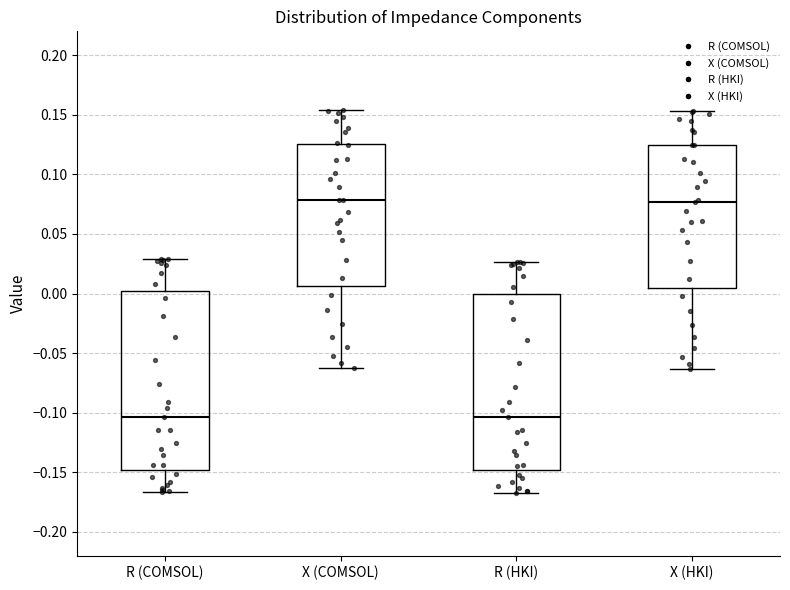

Where is the lower edge of the box for X (HKI) on the y-axis? The values are not printed on the chart, so give them approximately, as read against the axis.

0.005